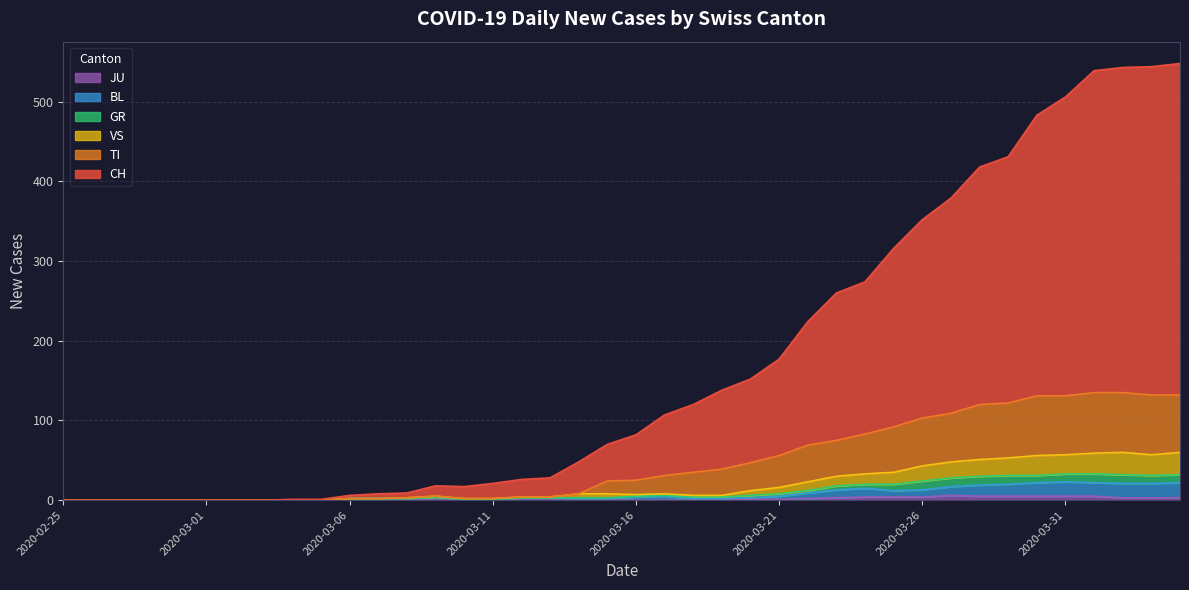

At which category does TI reach its first local peak?

2020-03-09